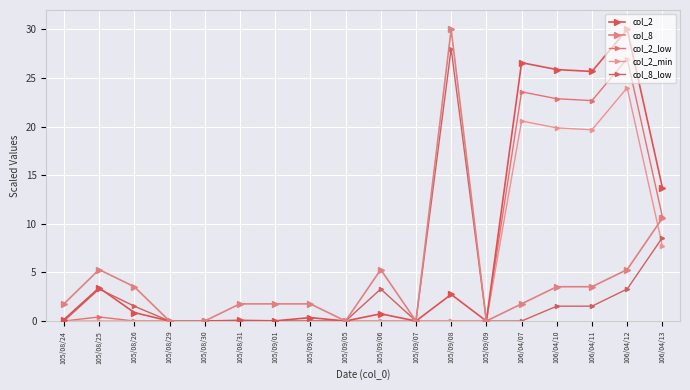

Reading left to right, extract all data points from this chart.

col_2: 105/08/24=0.1	105/08/25=3.4	105/08/26=0.9	105/08/29=0.0	105/08/30=0.0	105/08/31=0.1	105/09/01=0.0	105/09/02=0.4	105/09/05=0.0	105/09/06=0.7	105/09/07=0.0	105/09/08=2.7	105/09/09=0.0	106/04/07=26.6	106/04/10=25.9	106/04/11=25.7	106/04/12=30.0	106/04/13=13.7
col_8: 105/08/24=1.8	105/08/25=5.3	105/08/26=3.5	105/08/29=0.0	105/08/30=0.0	105/08/31=1.8	105/09/01=1.8	105/09/02=1.8	105/09/05=0.0	105/09/06=5.3	105/09/07=0.0	105/09/08=30.0	105/09/09=0.0	106/04/07=1.8	106/04/10=3.5	106/04/11=3.5	106/04/12=5.3	106/04/13=10.6
col_2_low: 105/08/24=0.0	105/08/25=0.4	105/08/26=0.0	105/08/29=0.0	105/08/30=0.0	105/08/31=0.0	105/09/01=0.0	105/09/02=0.0	105/09/05=0.0	105/09/06=0.0	105/09/07=0.0	105/09/08=0.0	105/09/09=0.0	106/04/07=23.6	106/04/10=22.9	106/04/11=22.7	106/04/12=27.0	106/04/13=10.7
col_2_min: 105/08/24=0.0	105/08/25=0.0	105/08/26=0.0	105/08/29=0.0	105/08/30=0.0	105/08/31=0.0	105/09/01=0.0	105/09/02=0.0	105/09/05=0.0	105/09/06=0.0	105/09/07=0.0	105/09/08=0.0	105/09/09=0.0	106/04/07=20.6	106/04/10=19.9	106/04/11=19.7	106/04/12=24.0	106/04/13=7.7
col_8_low: 105/08/24=0.0	105/08/25=3.3	105/08/26=1.5	105/08/29=0.0	105/08/30=0.0	105/08/31=0.0	105/09/01=0.0	105/09/02=0.0	105/09/05=0.0	105/09/06=3.3	105/09/07=0.0	105/09/08=28.0	105/09/09=0.0	106/04/07=0.0	106/04/10=1.5	106/04/11=1.5	106/04/12=3.3	106/04/13=8.6